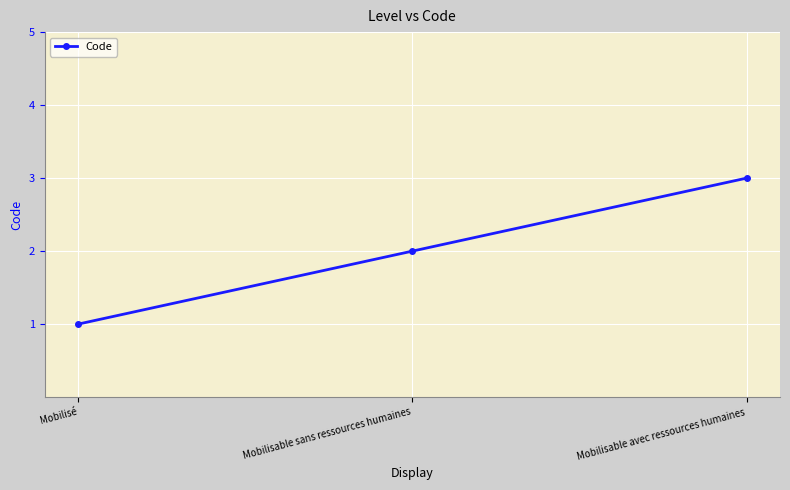

Is it true that the value at Mobilisable sans ressources humaines is 1?

False